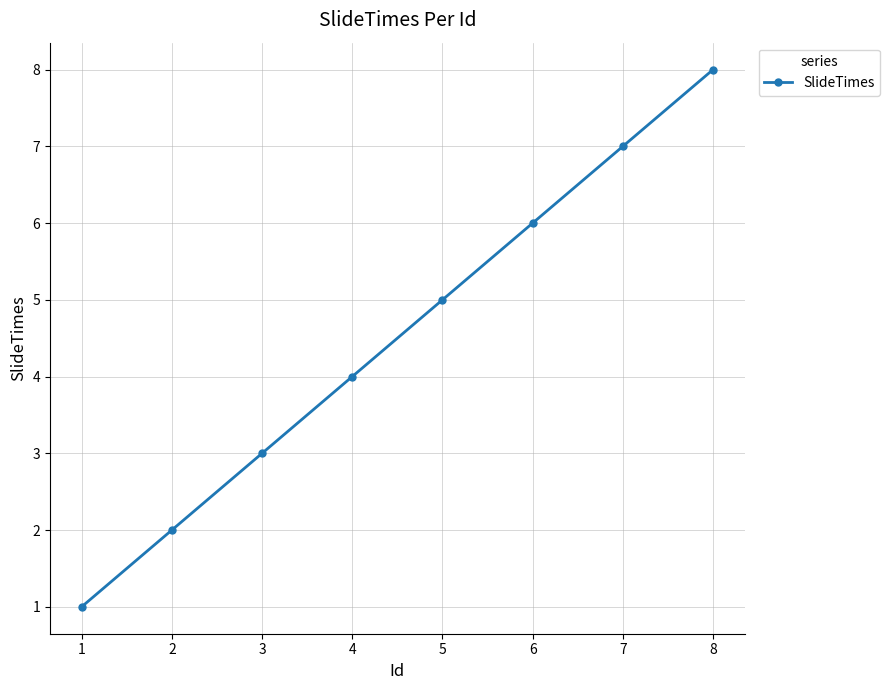

The chart shows a value of 13 at 8. True or false?

False